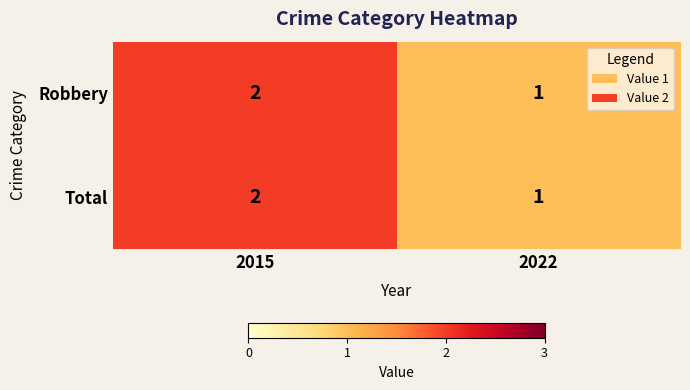

At which label is Robbery closest to 1?

2022